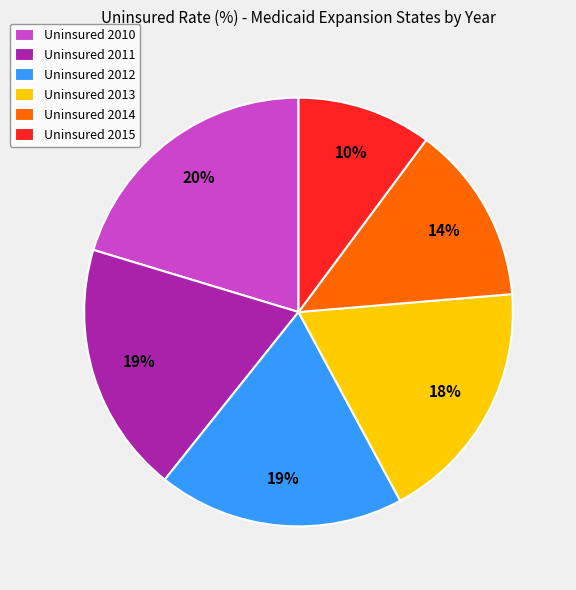

The Uninsured 2014 slice represents 14% of the pie. True or false?

True